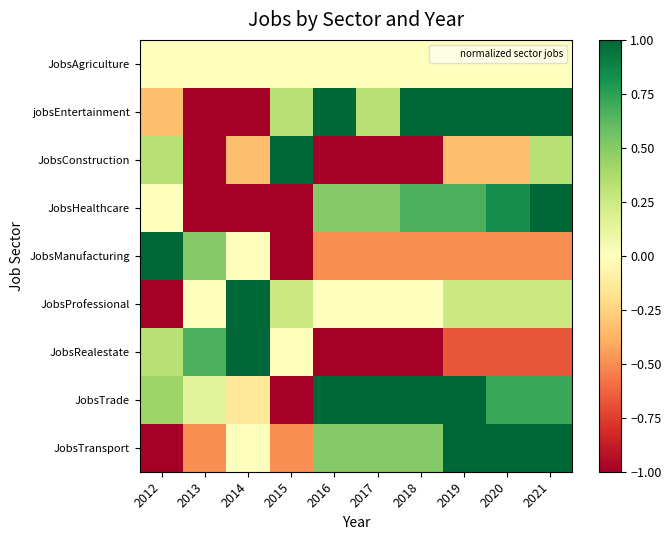

What is the minimum value shown in the chart?

-1.0